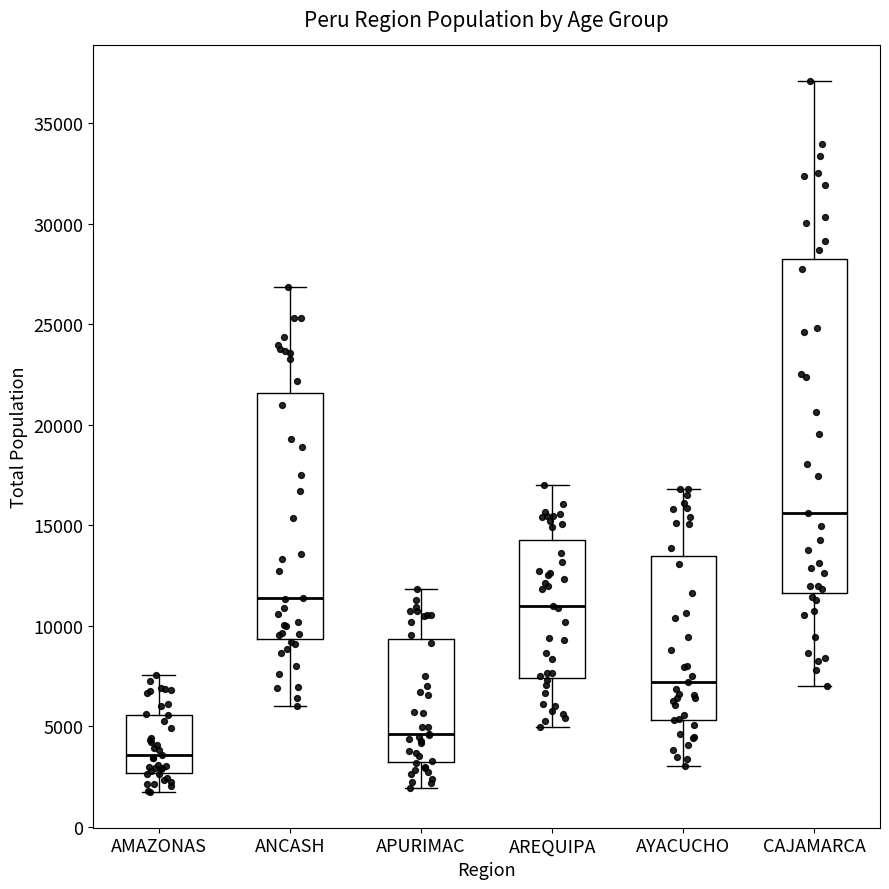

Reading left to right, transcribe this box plot: for each box, give where its median line is, the range the box spans, and where its two whiskers end, as read against the y-axis. The values are not printed on the chart, so give them approximately, as read against the axis.

AMAZONAS: median 3500, box 2500 to 5500, whiskers 1500 to 7500
ANCASH: median 11500, box 9500 to 21500, whiskers 6000 to 27000
APURIMAC: median 4500, box 3000 to 9500, whiskers 2000 to 12000
AREQUIPA: median 11000, box 7500 to 14500, whiskers 5000 to 17000
AYACUCHO: median 7000, box 5500 to 13500, whiskers 3000 to 17000
CAJAMARCA: median 15500, box 11500 to 28000, whiskers 7000 to 37000